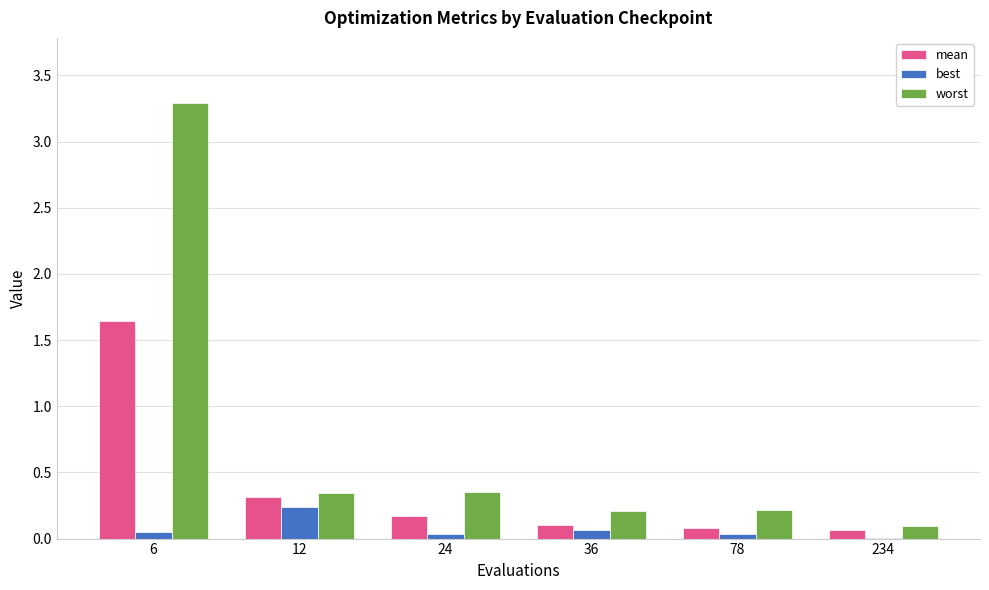

Between 6 and 24, which series saw the biggest shift?

worst